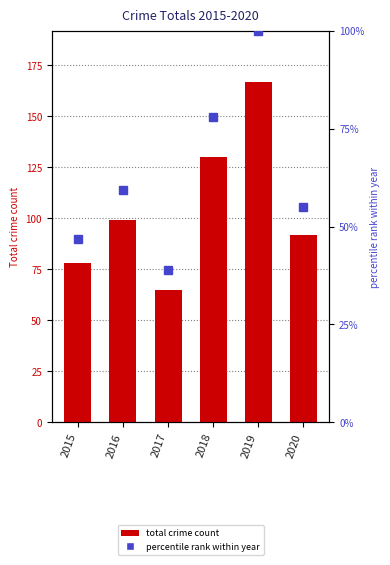

True or false: Total crime count has a value of 218.7 at 2019.

False